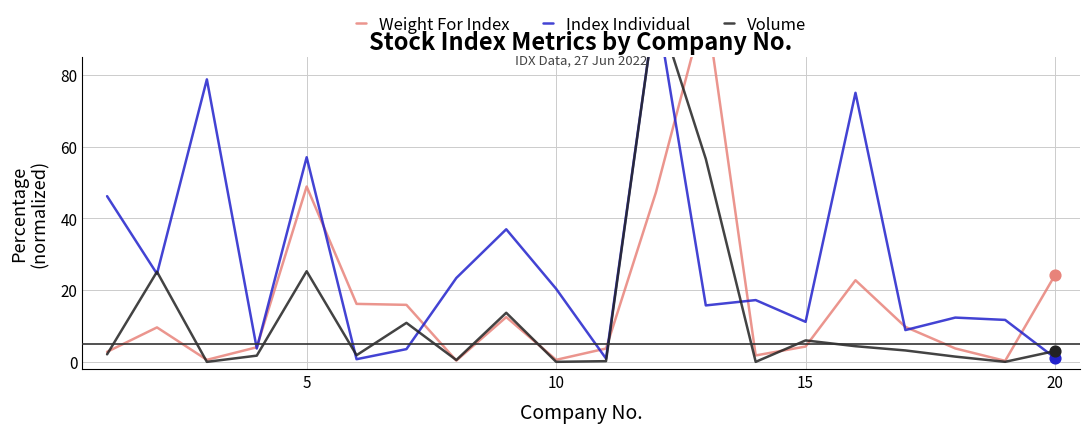

What are all the series names shown in the legend?

Weight For Index, Index Individual, Volume